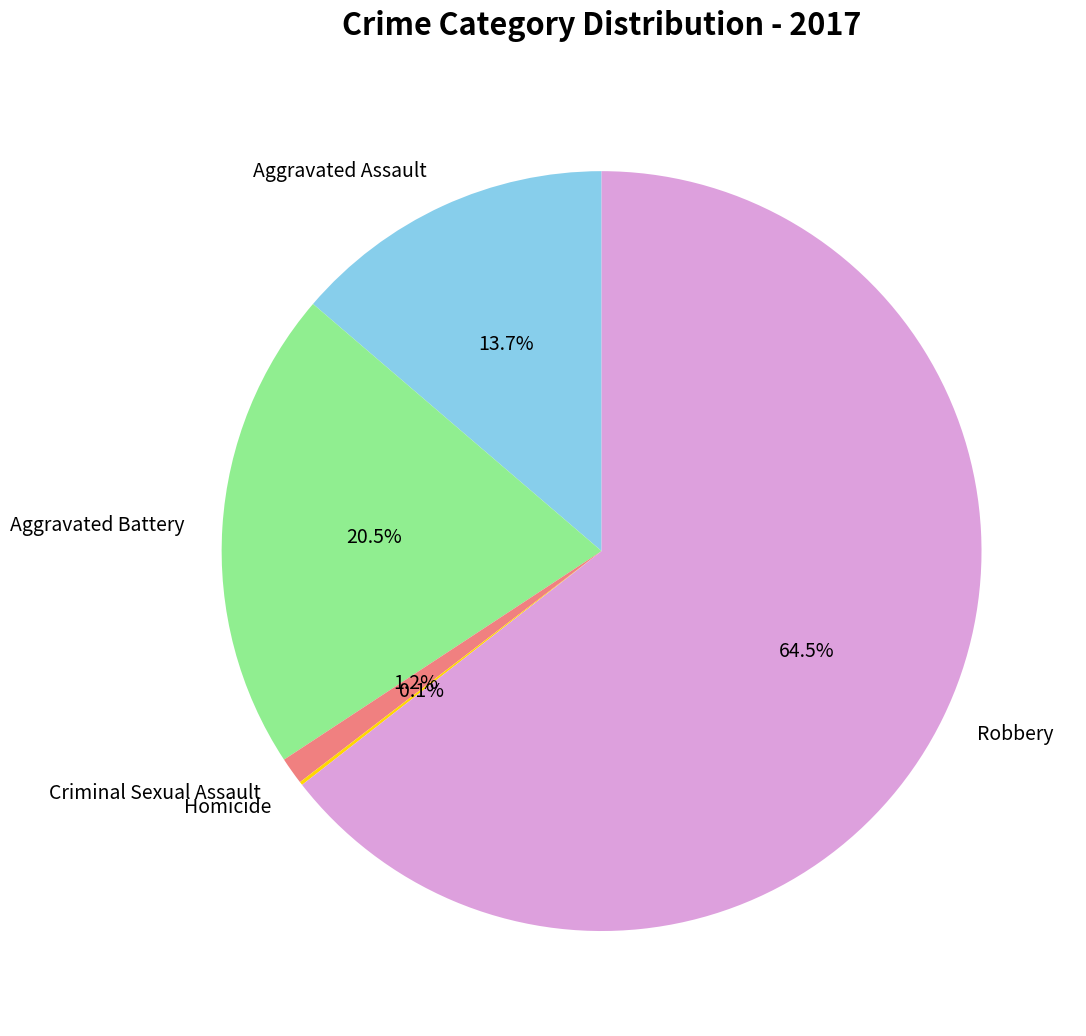

What is the total percentage of Aggravated Assault and Robbery?

78.2%